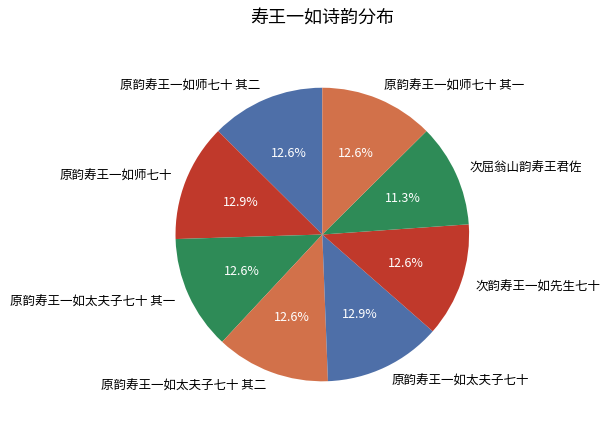

The 原韵寿王一如太夫子七十 slice represents 13% of the pie. True or false?

True